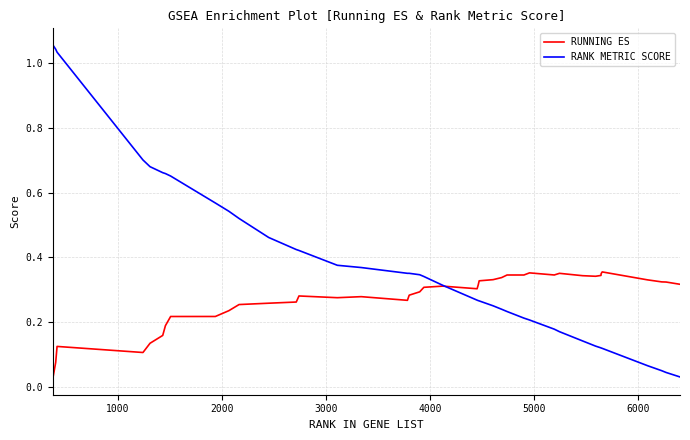

Is this an area chart (filled region under the line)?

No